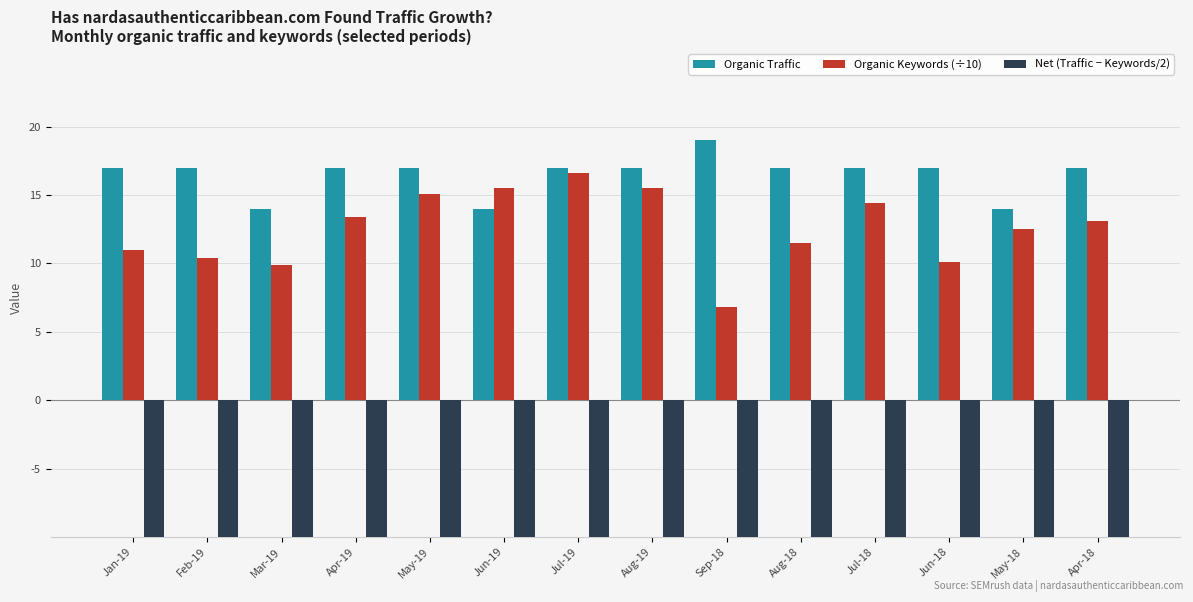

What are all the series names shown in the legend?

Organic Traffic, Organic Keywords (÷10), Net (Traffic − Keywords/2)